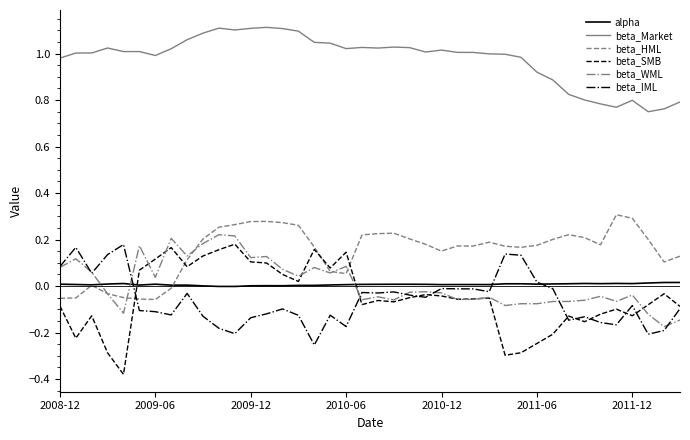

True or false: alpha and beta_HML intersect in this chart.

True